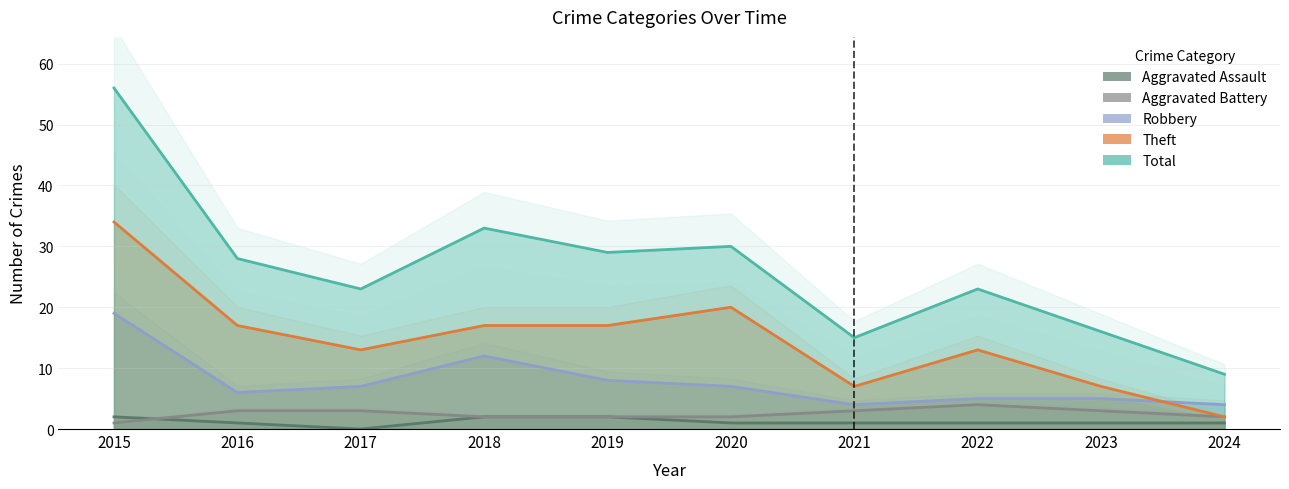

How many categories are shown in the chart?

10